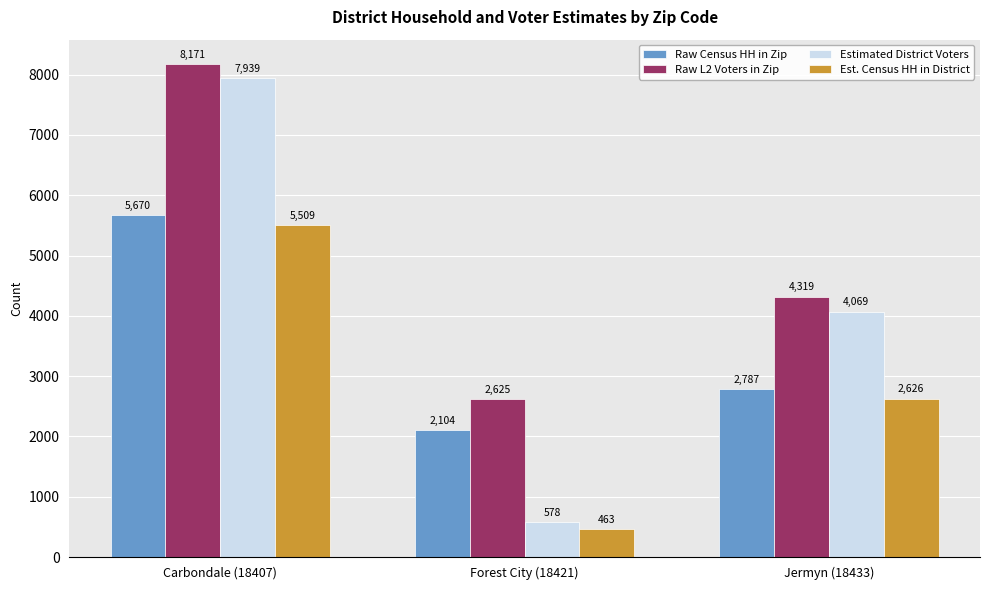

What is the sum of all Est. Census HH in District values?

8598